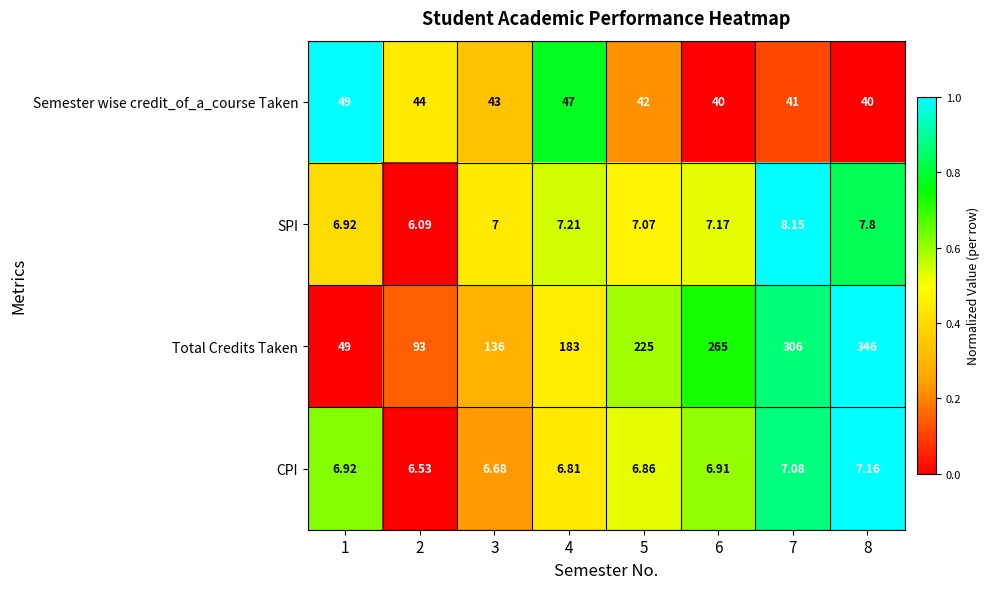

Which series has the largest range (max minus min)?

Total Credits Taken